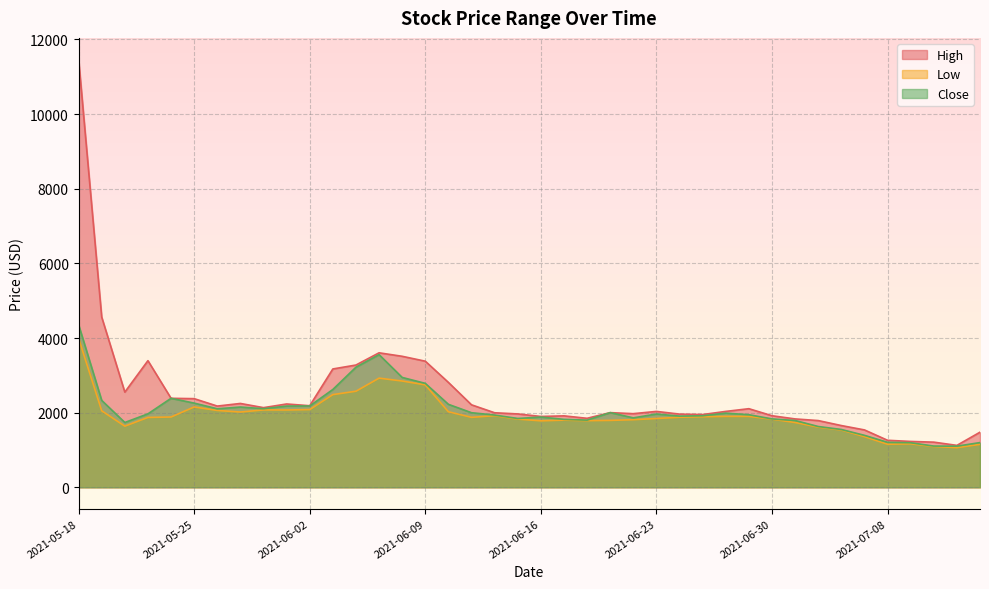

The Low series shows 1165.3 at 2021-07-09. True or false?

True